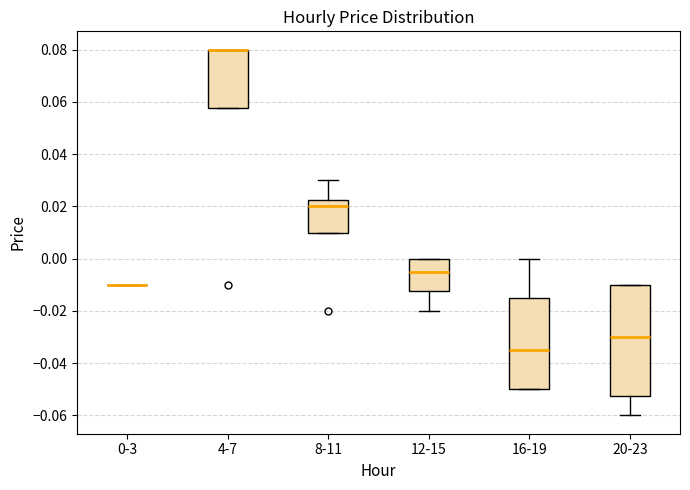

Where does the median line of the box for 8-11 sit on the y-axis? The values are not printed on the chart, so give them approximately, as read against the axis.

0.020